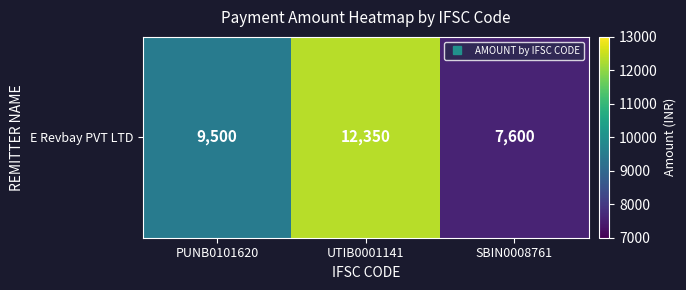

Is it true that the value at SBIN0008761 is 7600?

True